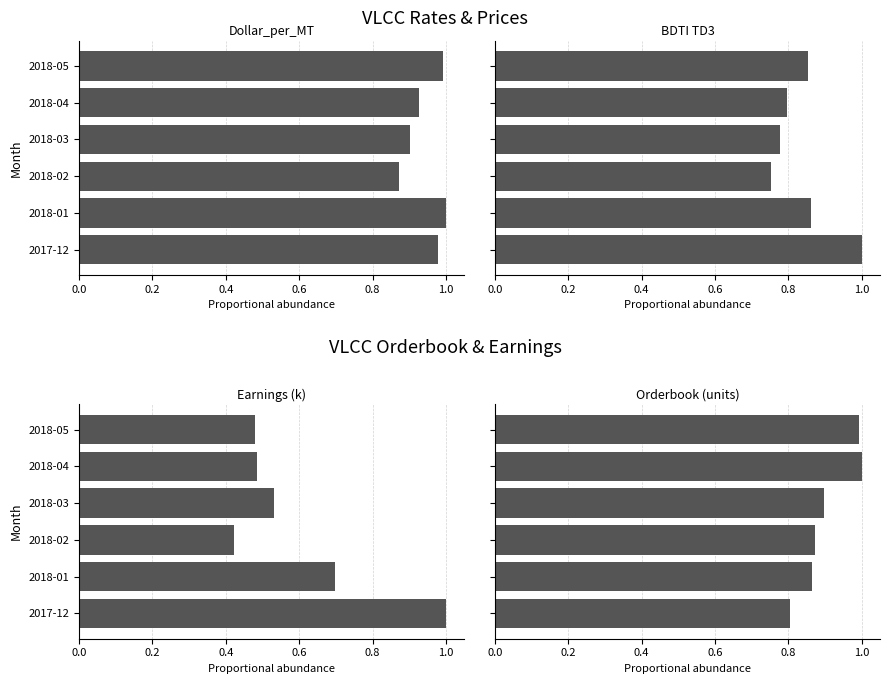

At 2017-12, list the series in order from largest to smallest.

BDTI TD3, Earnings (k), Dollar_per_MT, Orderbook (units)